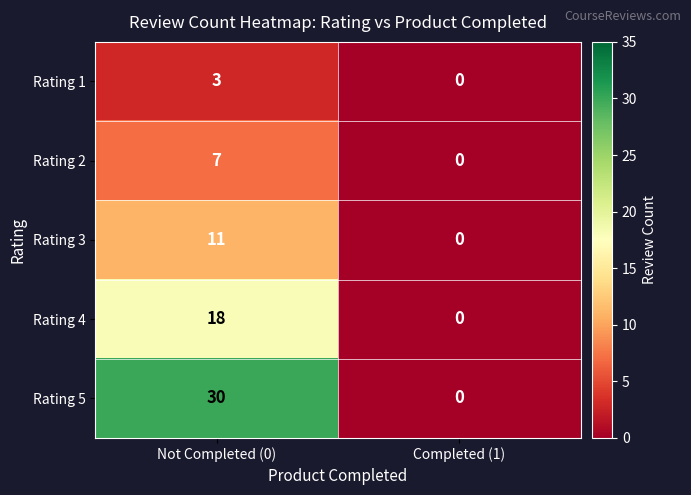

True or false: Rating 3 has a value of 11 at Not Completed (0).

True